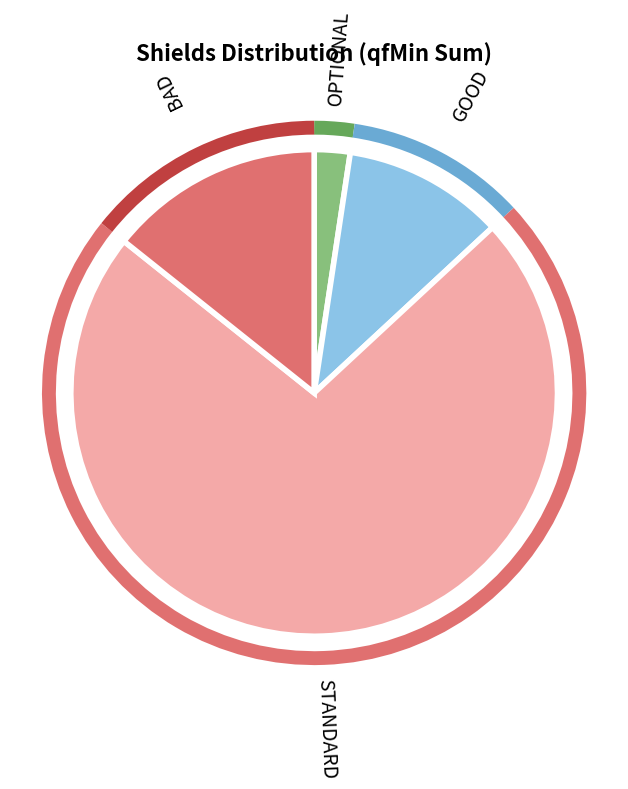

Is there any slice that represents more than half of the pie?

Yes